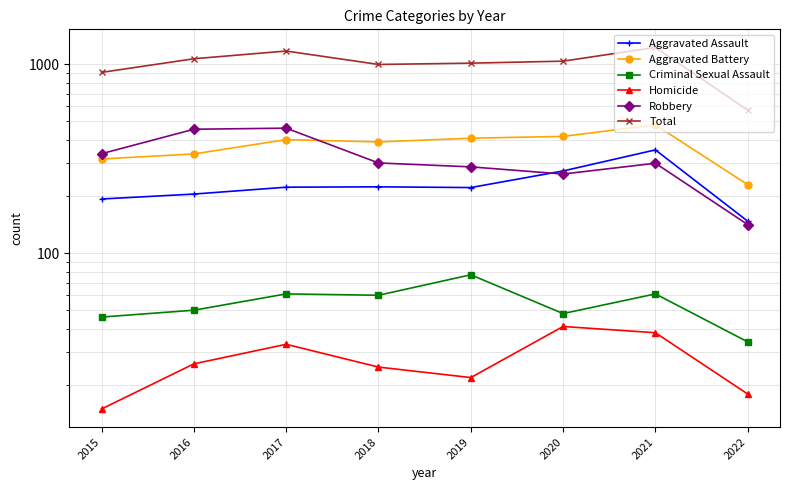

True or false: Criminal Sexual Assault and Aggravated Battery cross at least once.

False